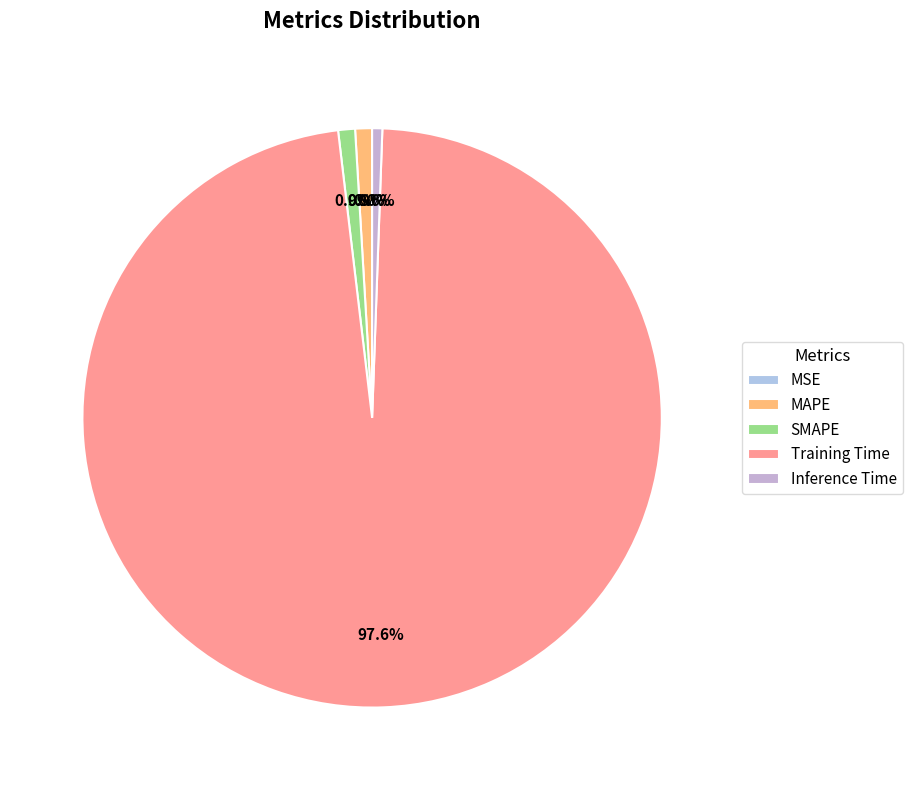

Which category accounts for the majority?

Training Time